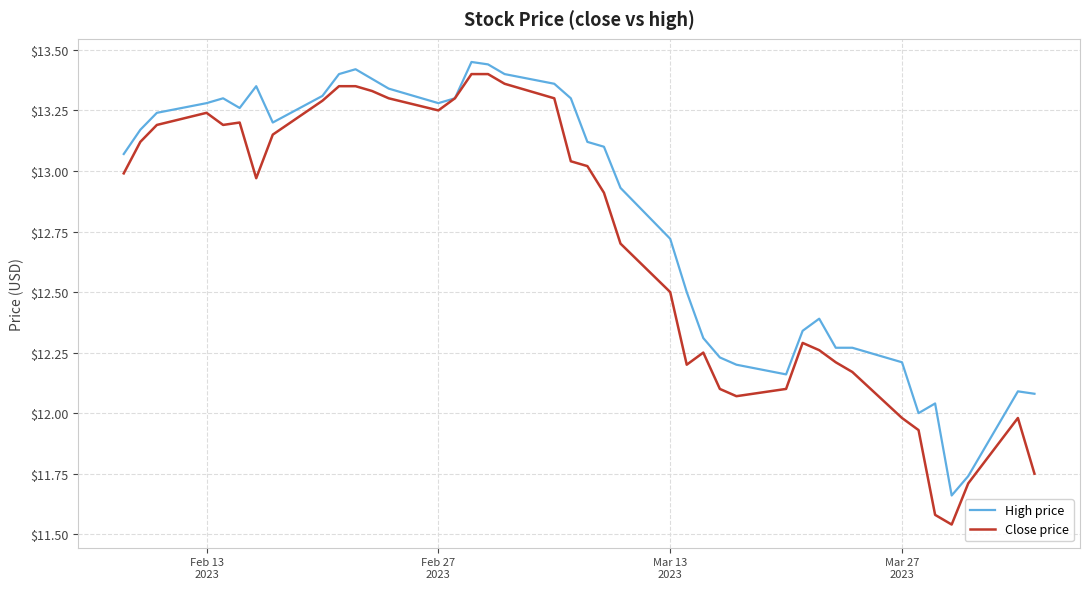

List the series in order of their overall mean, lowest first.

Close price, High price